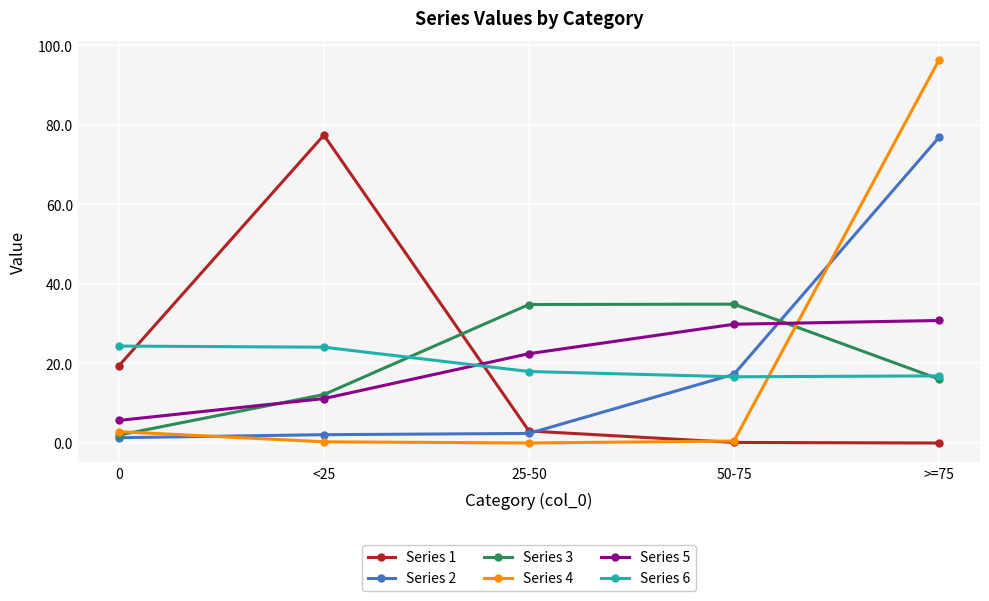

True or false: Series 3 and Series 5 cross at least once.

True